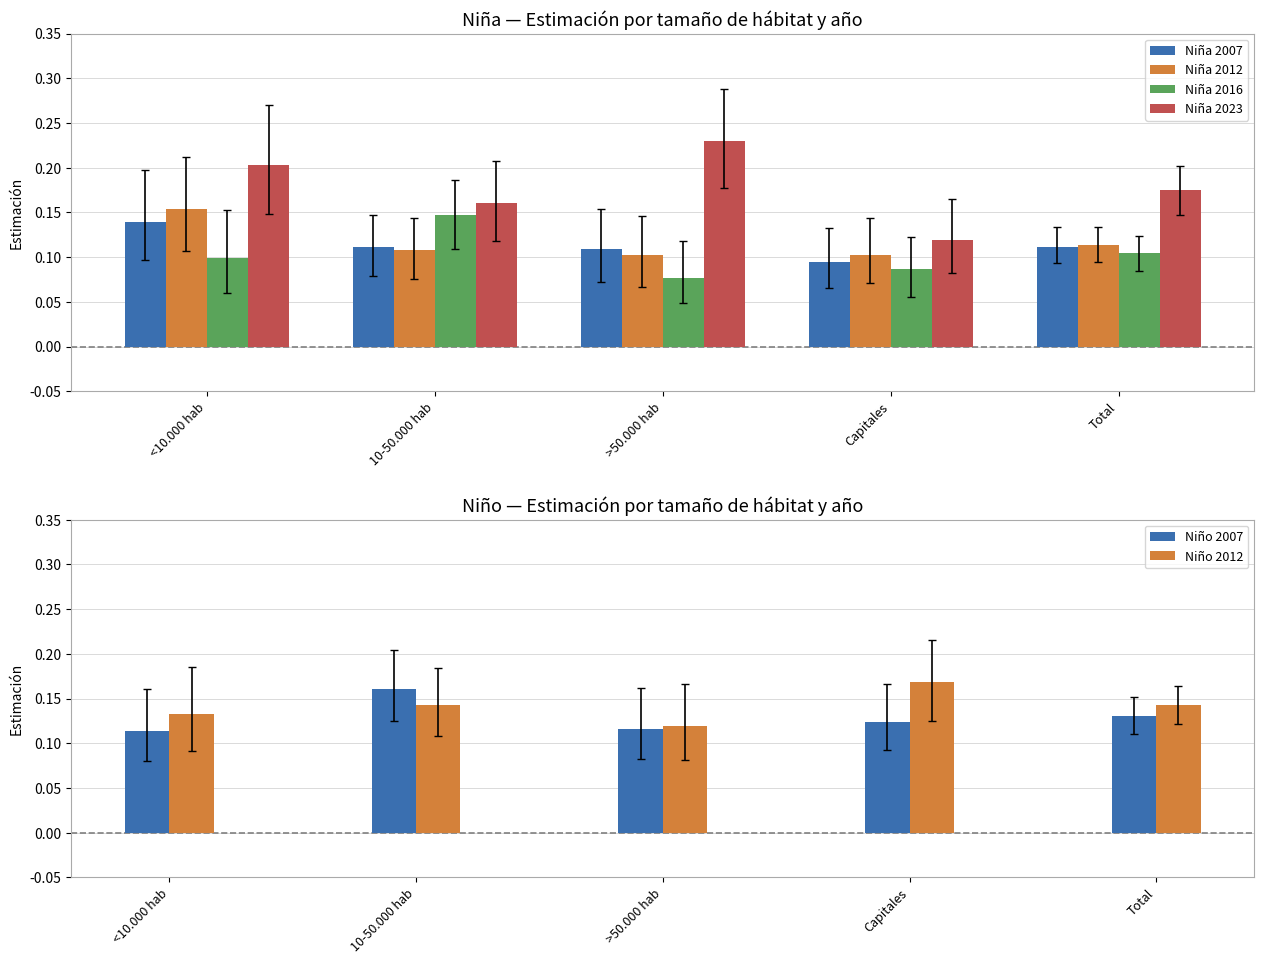

Is it true that Niño 2007 equals 0.0 at 10-50.000 hab?

False